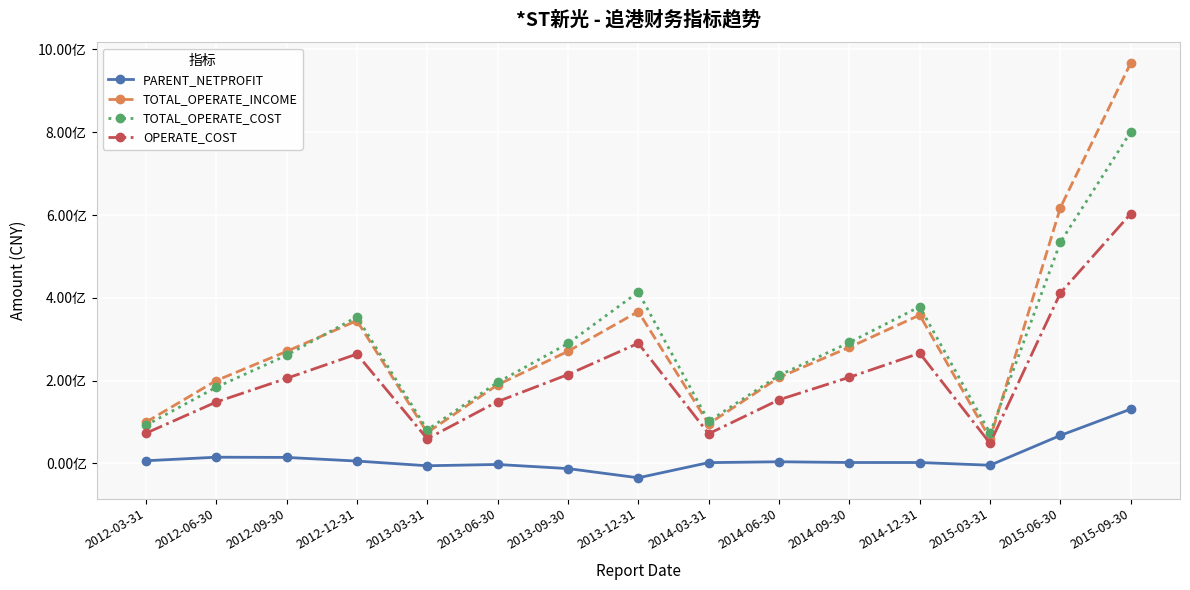

Does the chart have visible grid lines?

Yes